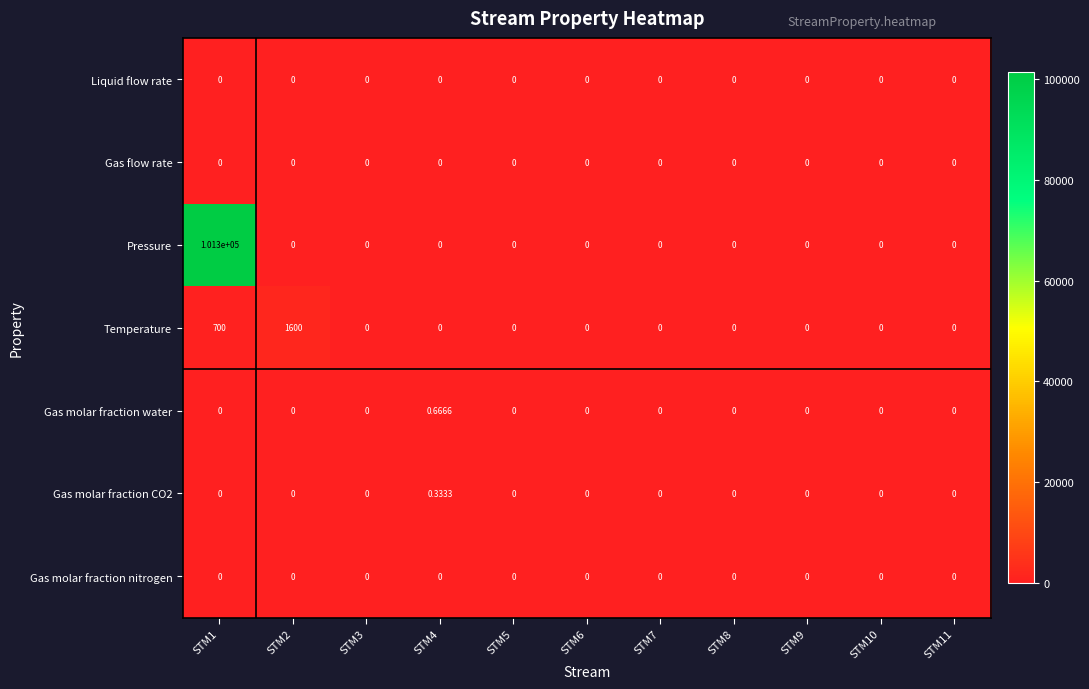

Which label corresponds to the largest value in the chart?

STM1